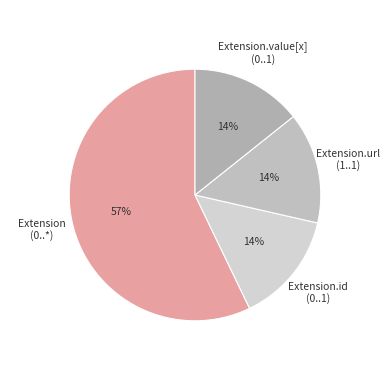

Which category has the biggest portion of the pie?

Extension (0..*)